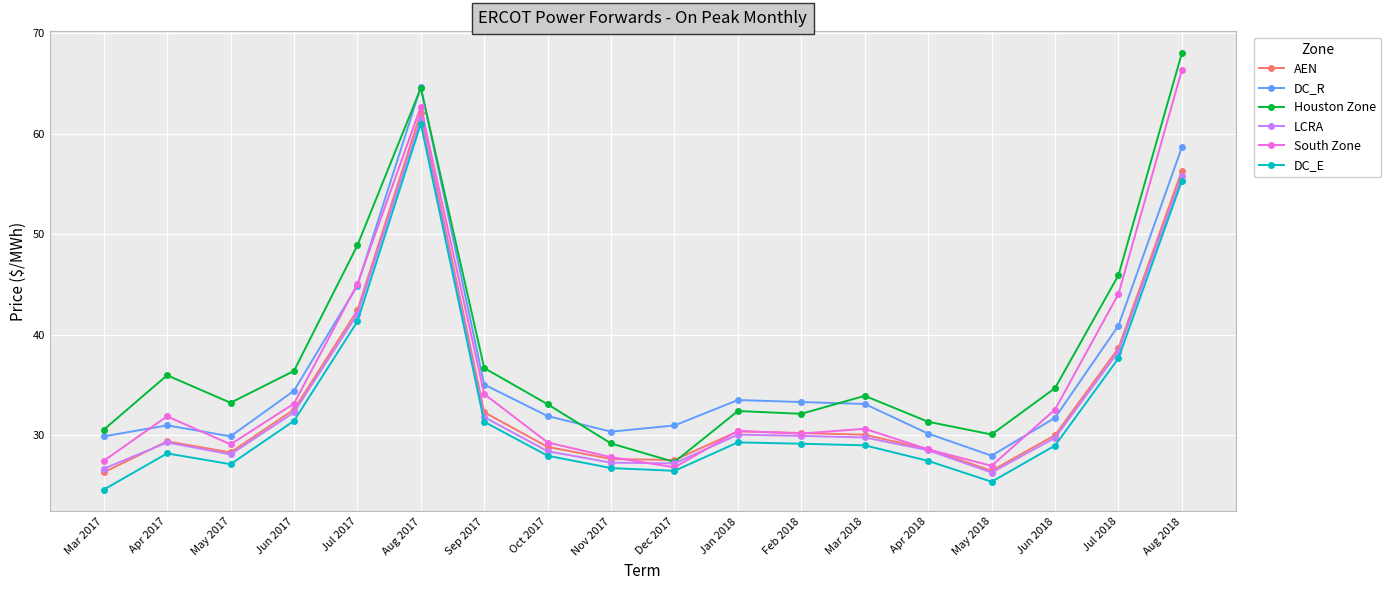

True or false: DC_R and LCRA cross at least once.

False